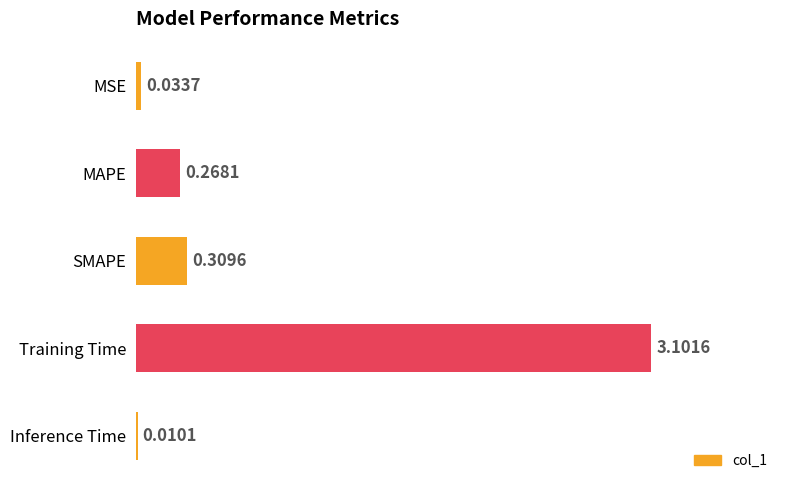

What is the change in value from MSE to SMAPE?

+0.3